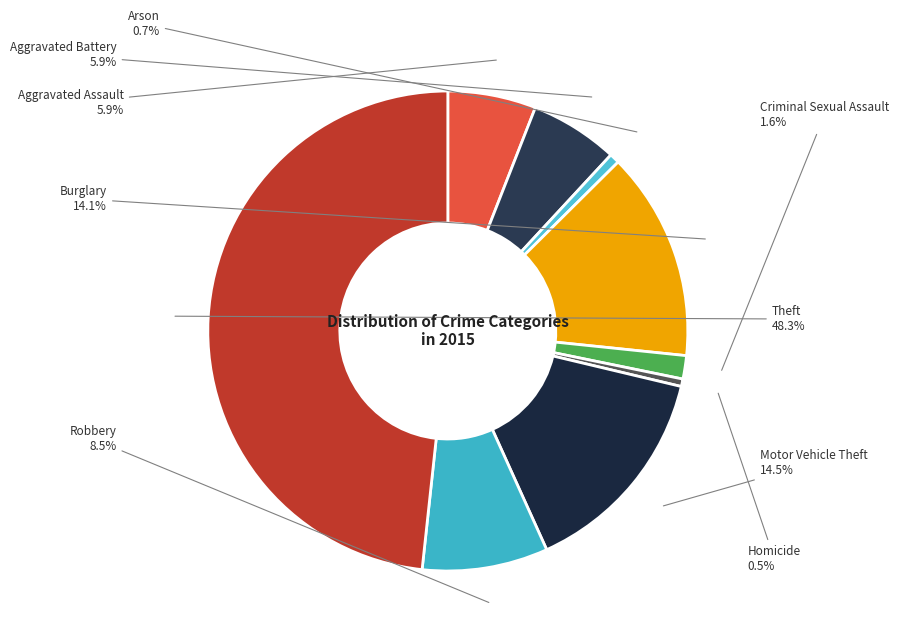

How many segments does this pie chart have?

9